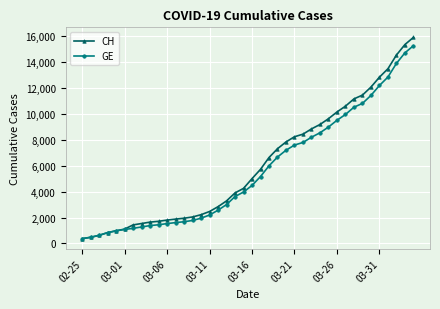

What is the lowest value of the CH series?

375